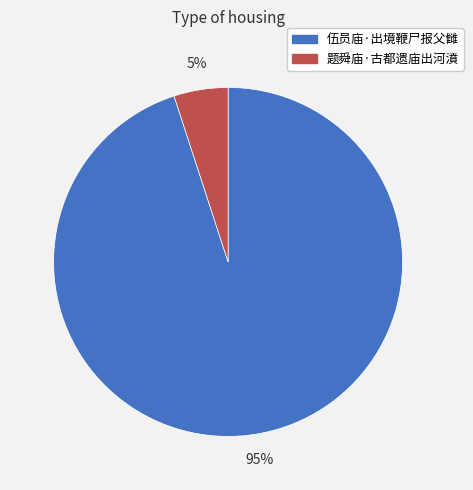

Which slice is the largest?

伍员庙·出境鞭尸报父雠